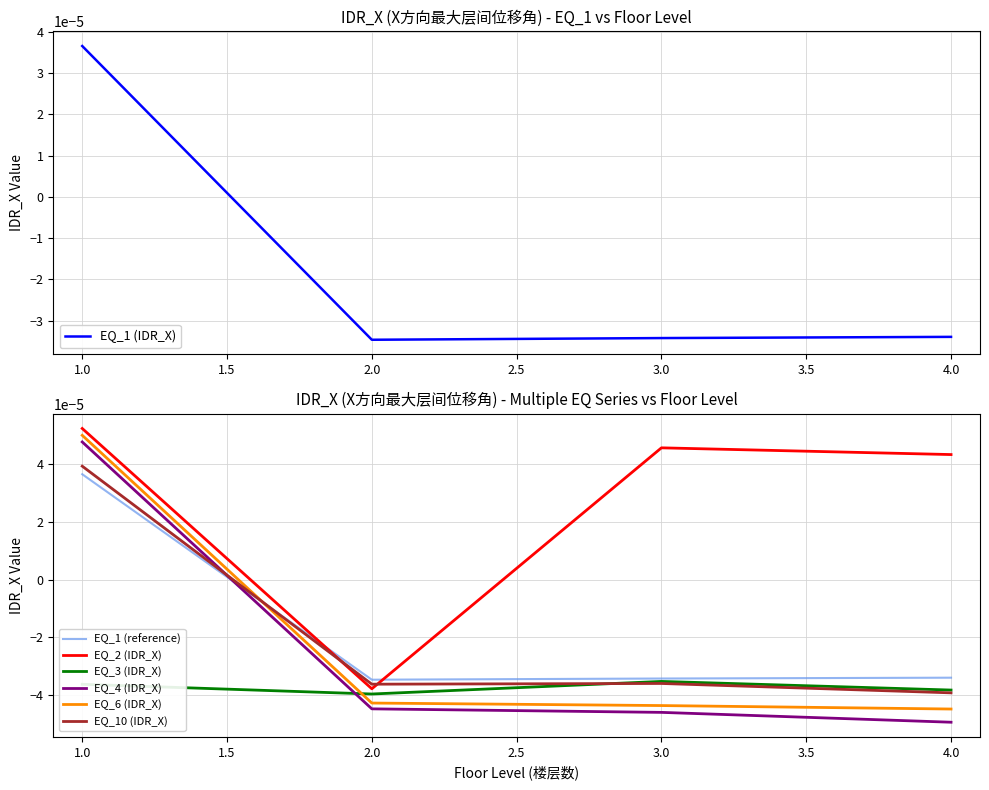

How many values in the EQ_2 (IDR_X) series are below 0?

1